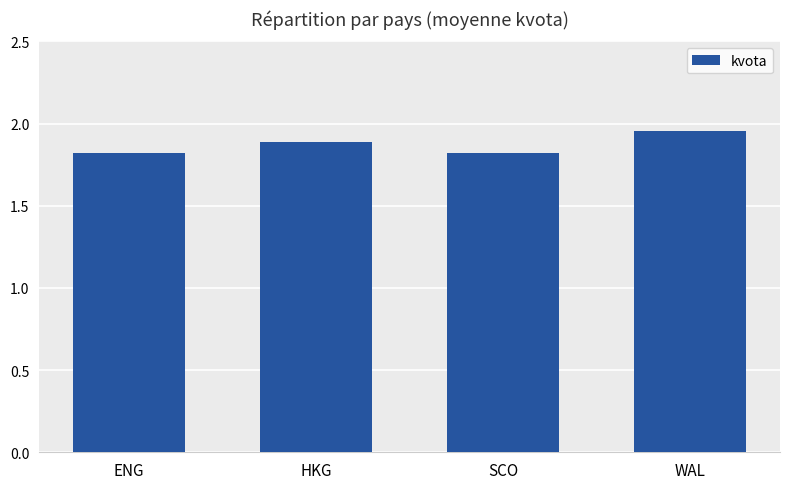

What is the label of the 3rd bar from the left?

SCO